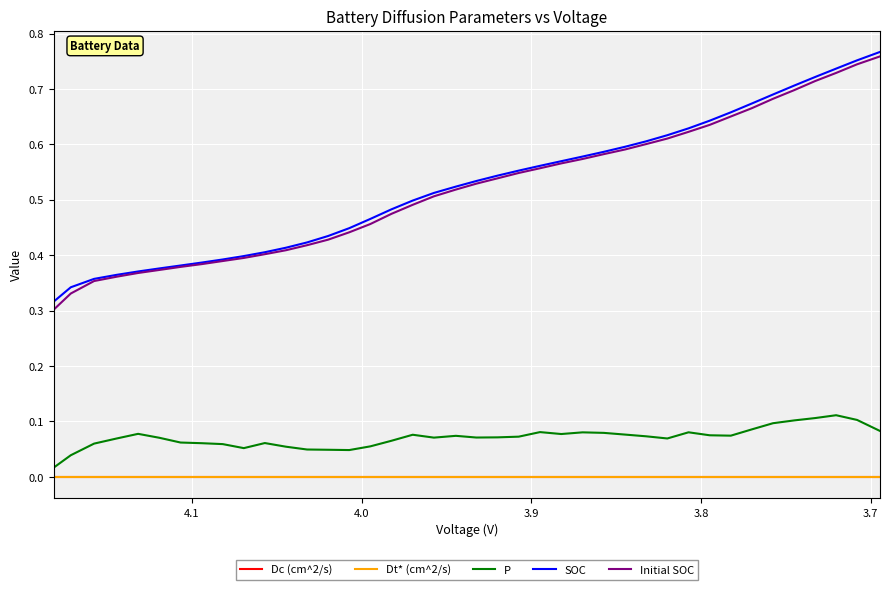

At how many categories does at least one series exceed 0?

40